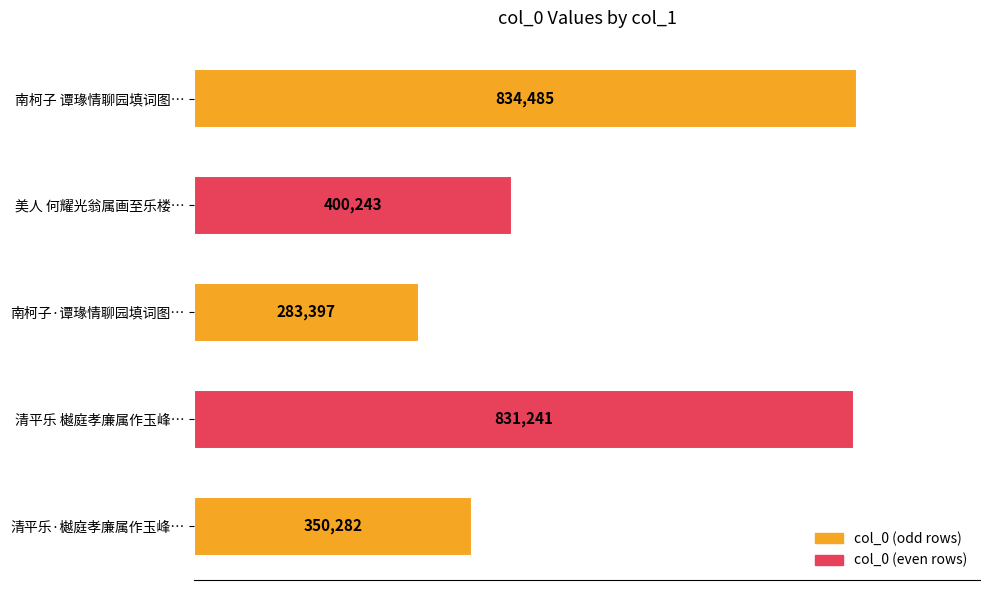

Reading top to bottom, transcribe all the data shown in this chart.

南柯子 谭瑑情聊园填词图…=834485	美人 何耀光翁属画至乐楼…=400243	南柯子·谭瑑情聊园填词图…=283397	清平乐 樾庭孝廉属作玉峰…=831241	清平乐·樾庭孝廉属作玉峰…=350282